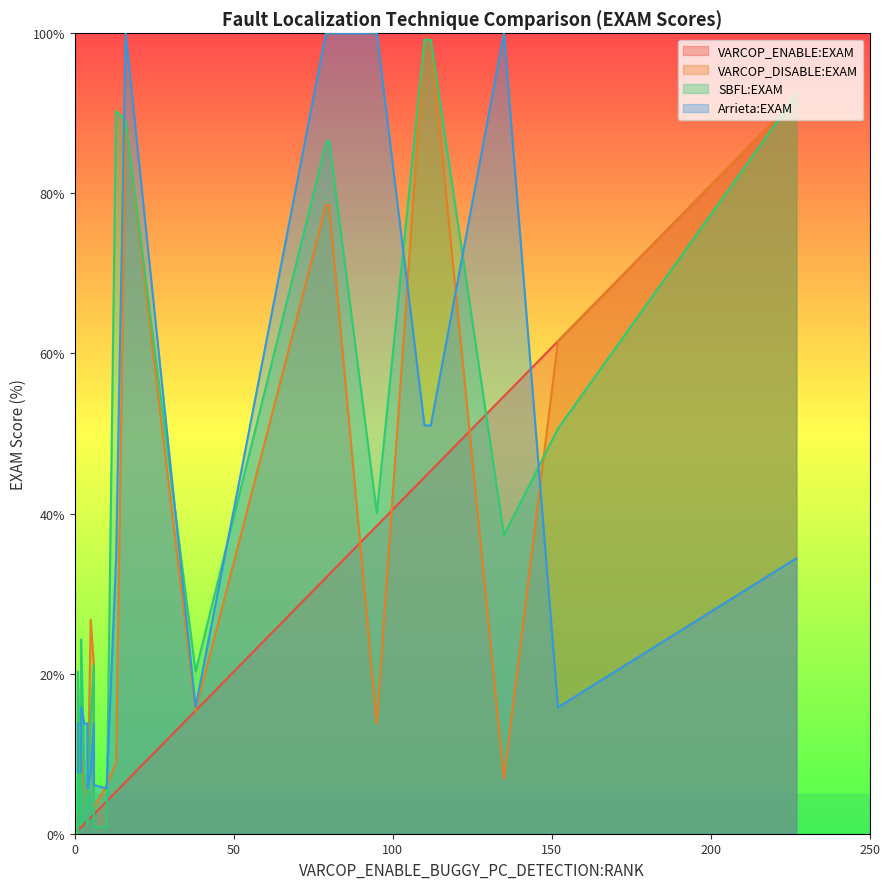

How many series are shown in this chart?

4